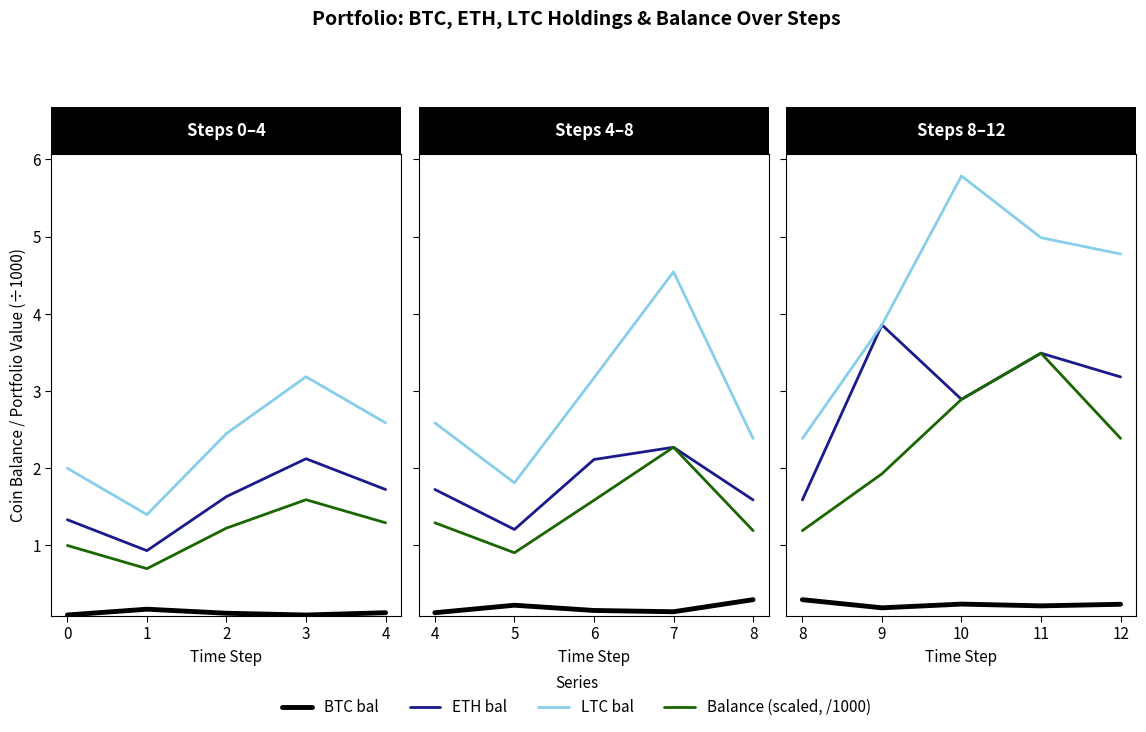

What is the maximum value for BTC bal?

0.3